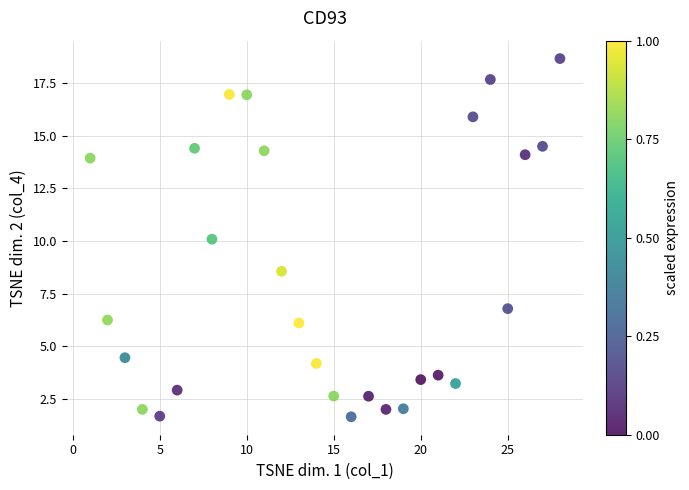

What is the range of X values (max minus min)?

27.0